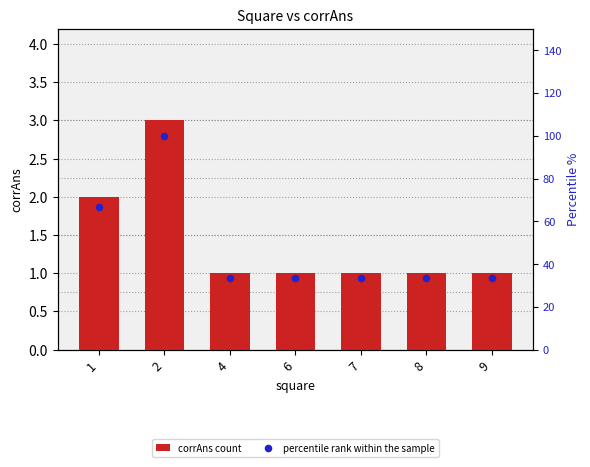

Which series has the largest Y range (max minus min)?

percentile rank within the sample